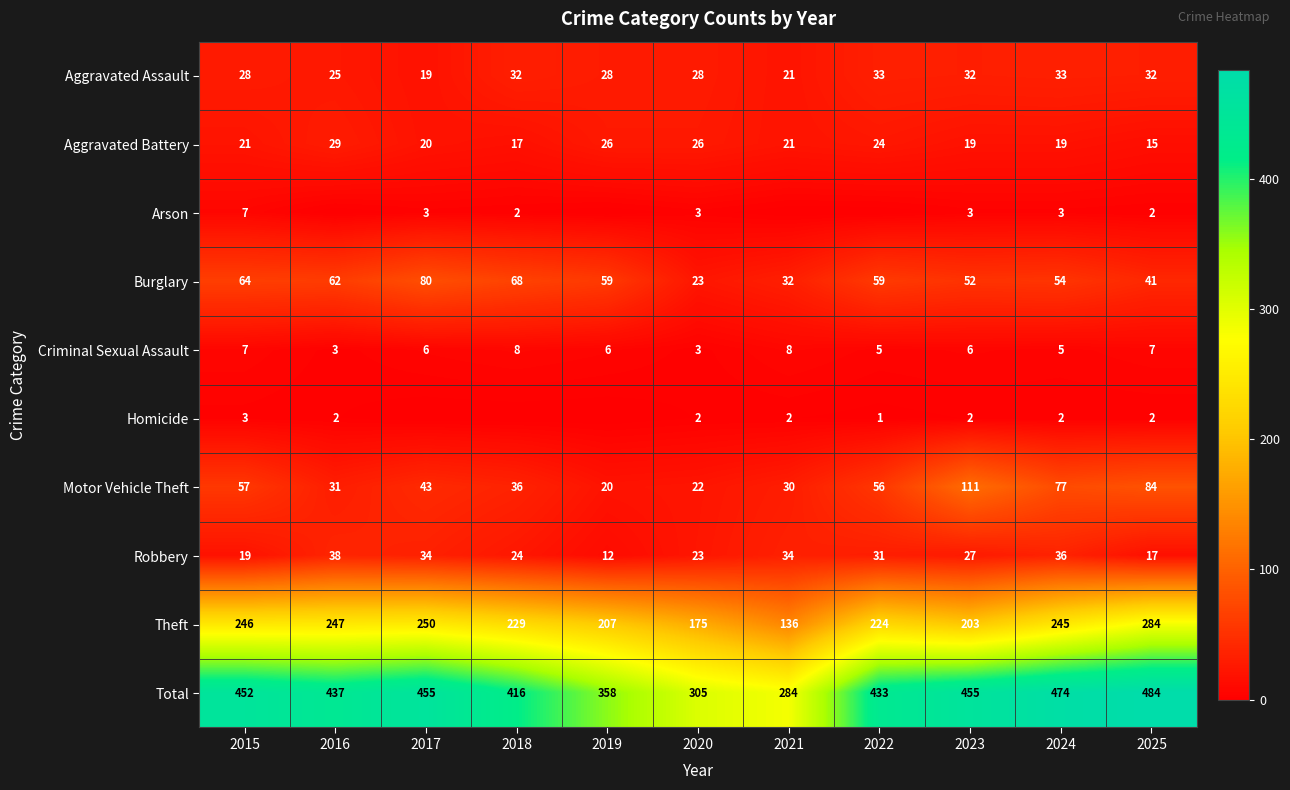

What is the maximum value shown in the chart?

484